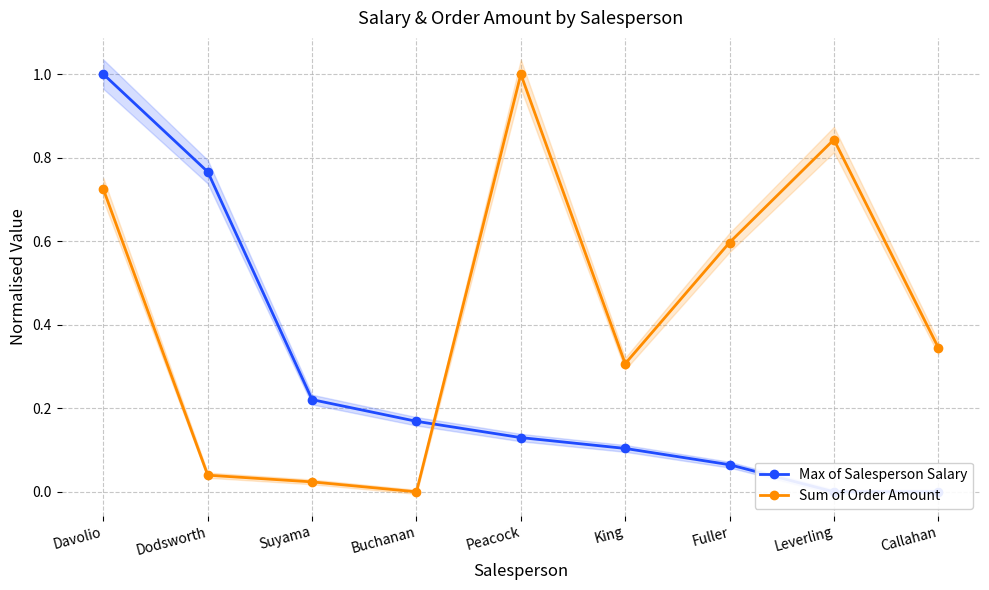

Is the value of Sum of Order Amount at Callahan greater than the value of Max of Salesperson Salary at Buchanan?

Yes